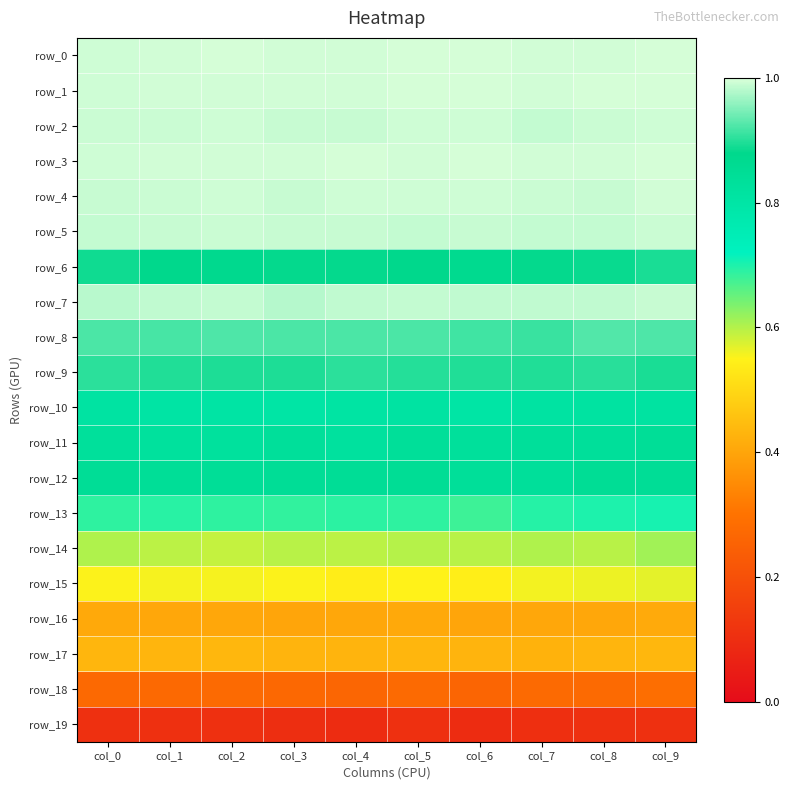

Rank the categories by row_8 value from lowest to highest.

col_7, col_6, col_1, col_4, col_3, col_0, col_5, col_2, col_9, col_8